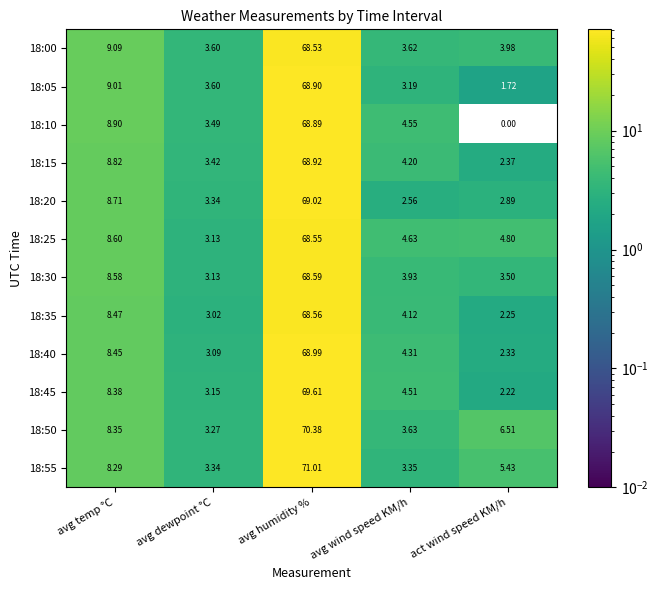

At which label does 18:25 reach its peak?

avg humidity %